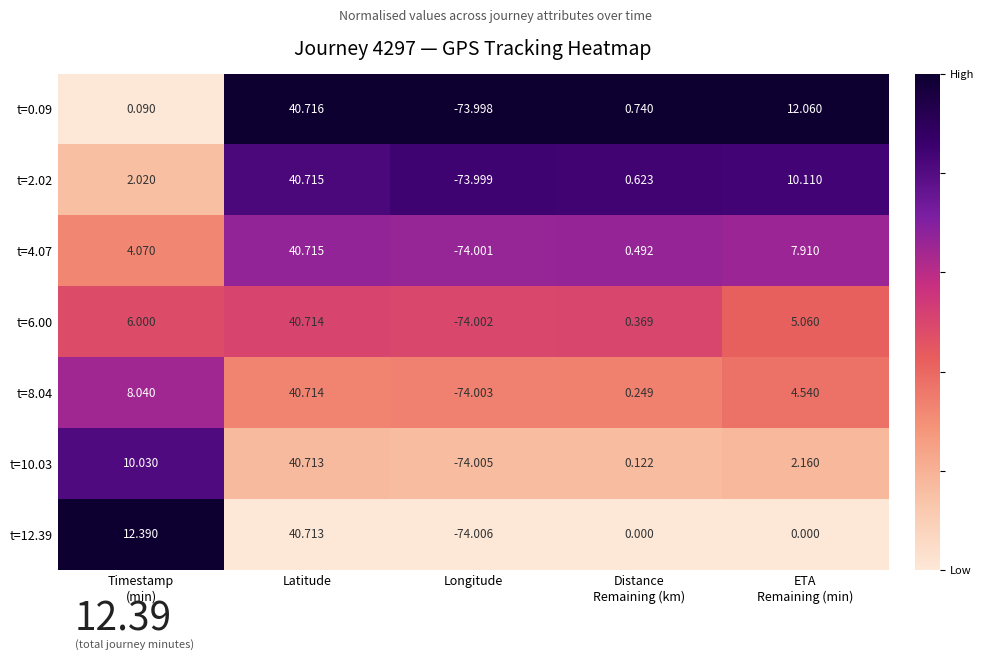

What is the spread (max minus min) of values at ETA
Remaining (min)?

12.1